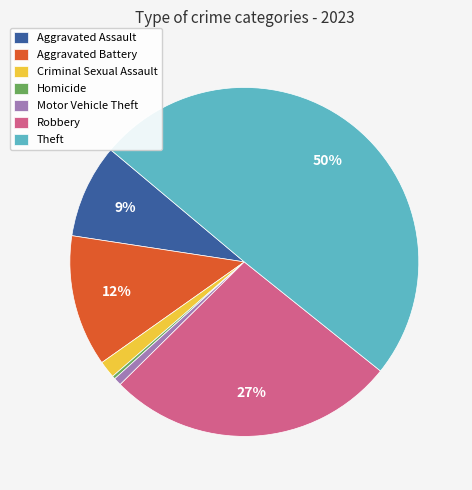

Do Robbery and Criminal Sexual Assault together represent more than half of the pie?

No